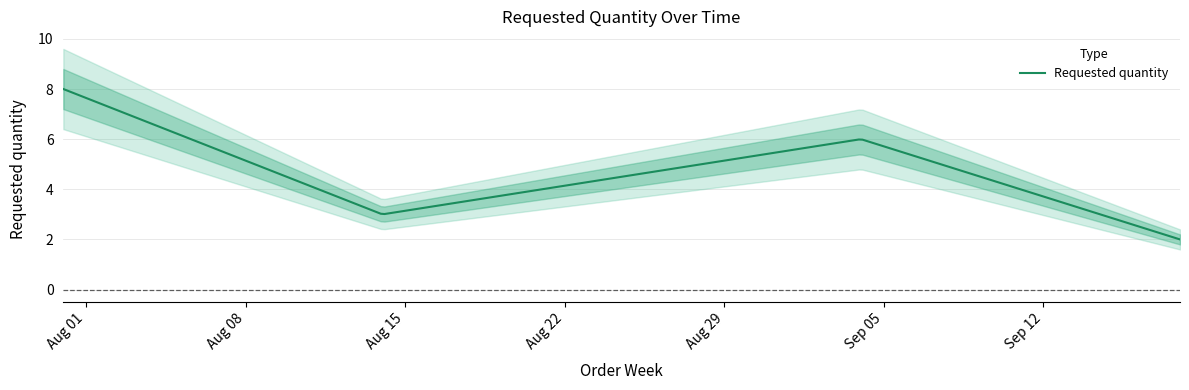

Is it true that the value at 2023-07-31 is 8?

True